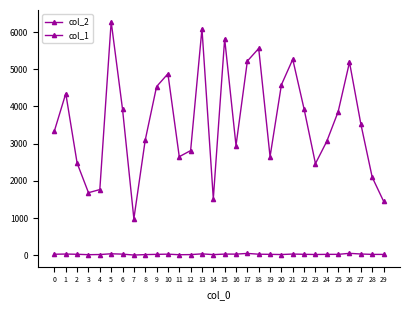

How many lines are shown in the chart?

2